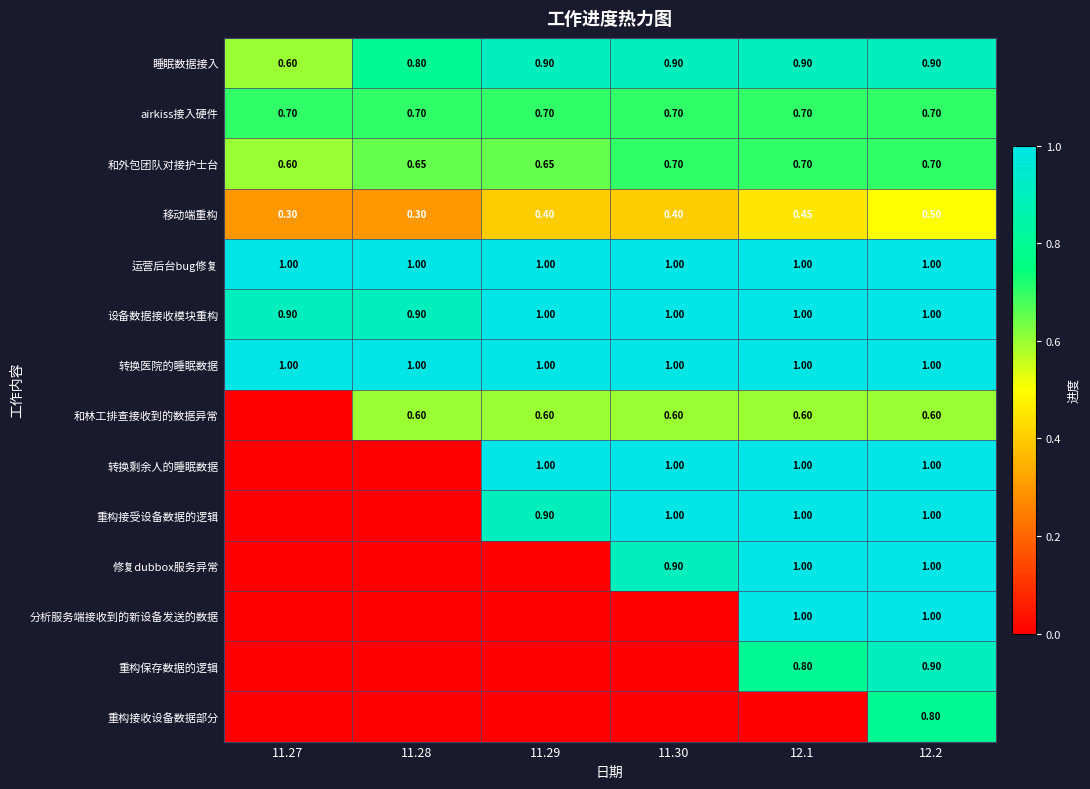

At which category is the sum across all series the highest?

12.2